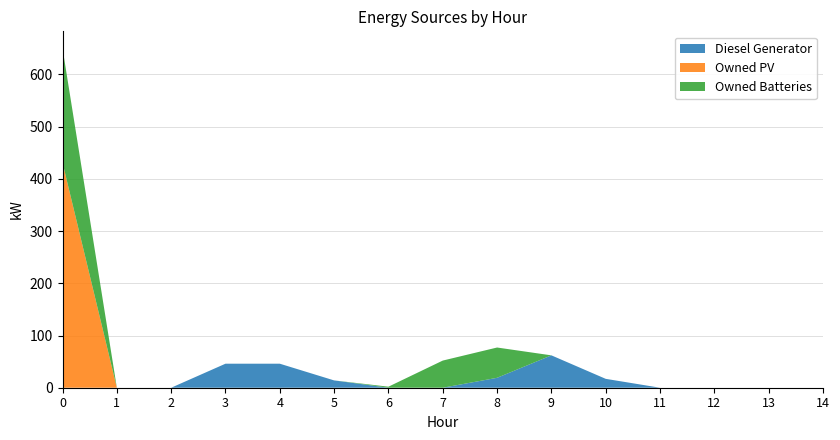

Reading left to right, what are all the values shown in this chart?

Diesel Generator: 0=0	1=0	2=0	3=46	4=46	5=14	6=0	7=0	8=19	9=62	10=17	11=0	12=0	13=0	14=0
Owned PV: 0=431	1=0	2=0	3=0	4=0	5=0	6=0	7=0	8=0	9=0	10=0	11=0	12=0	13=0	14=0
Owned Batteries: 0=219	1=0	2=0	3=0	4=0	5=0	6=2	7=52	8=58	9=0	10=0	11=0	12=0	13=0	14=0